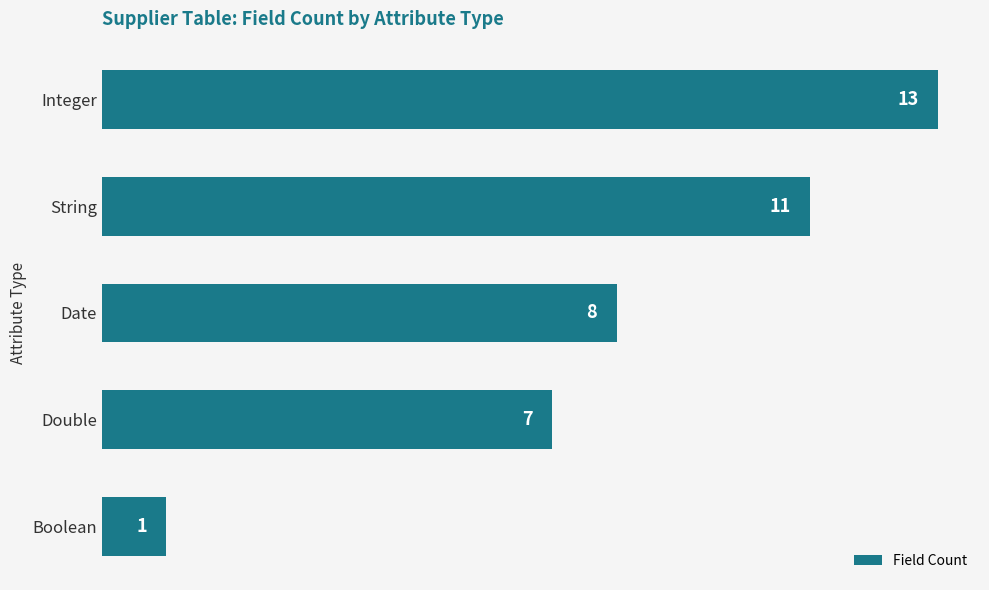

Does the chart contain any negative values?

No